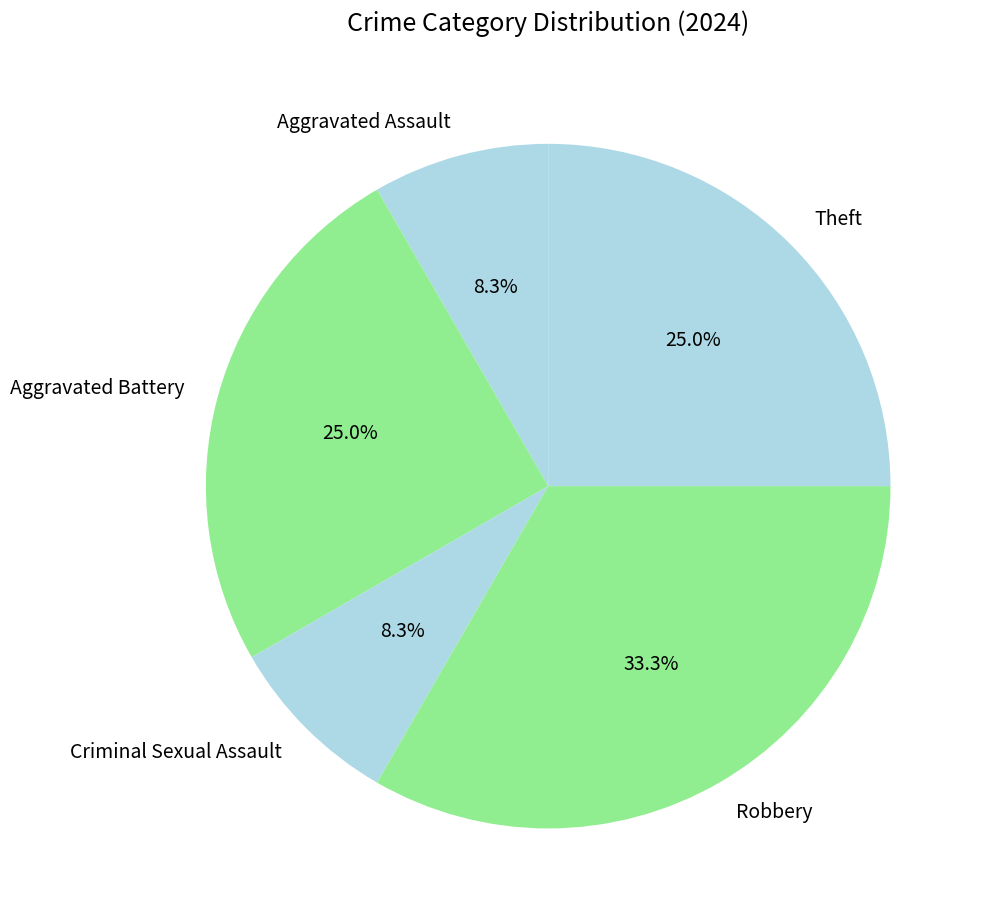

How much of the chart is everything except Aggravated Battery?

75.0%